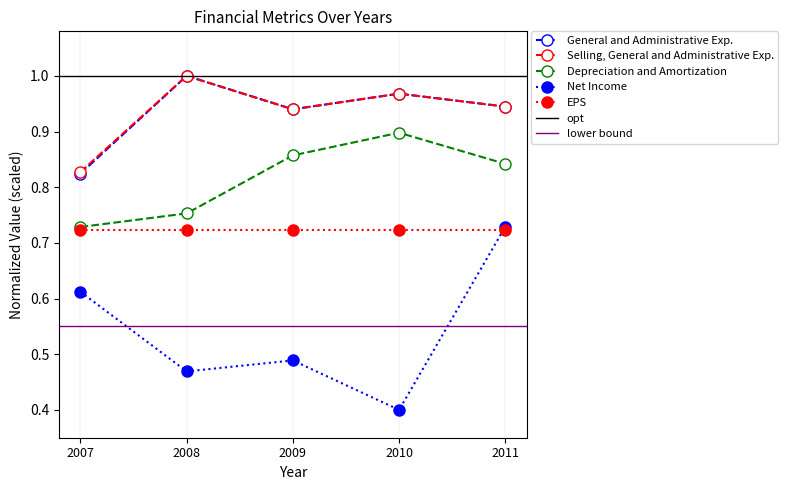

Is this an area chart (filled region under the line)?

No